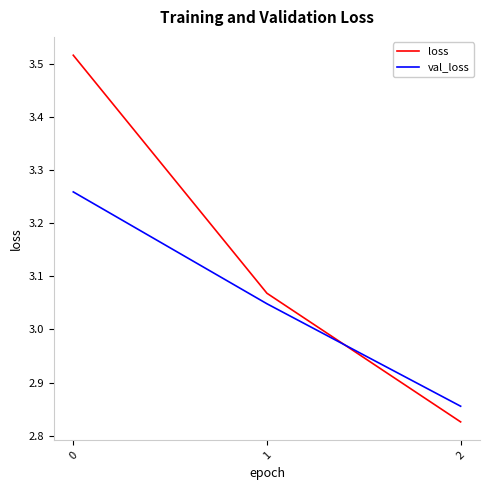

The value of loss at 2 is 4.3. True or false?

False